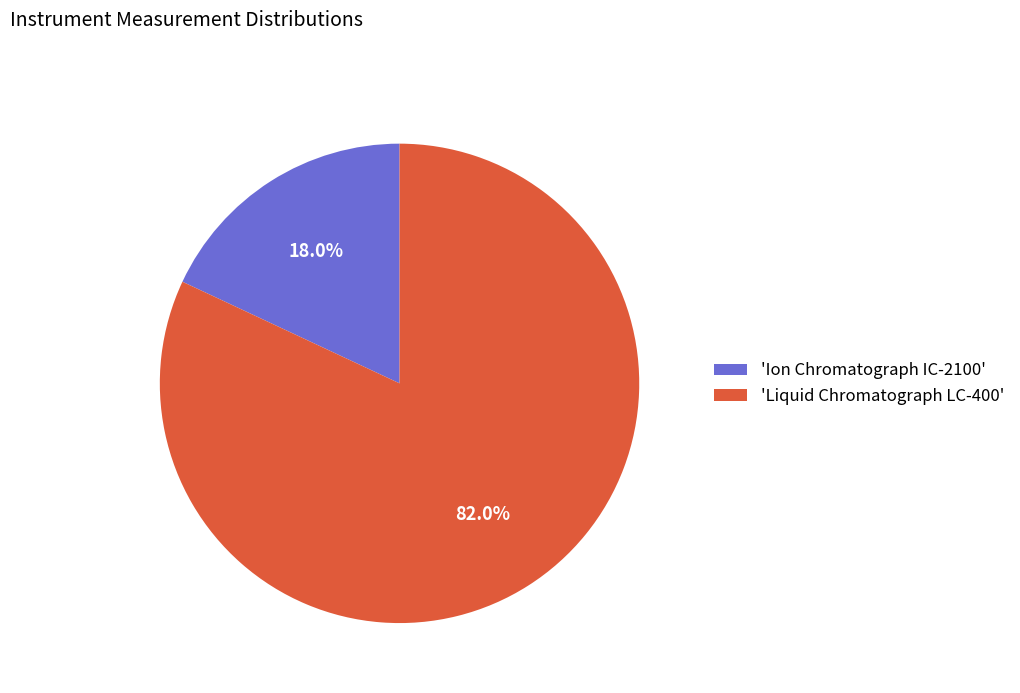

Which has a higher value, 'Liquid Chromatograph LC-400' or 'Ion Chromatograph IC-2100'?

'Liquid Chromatograph LC-400'